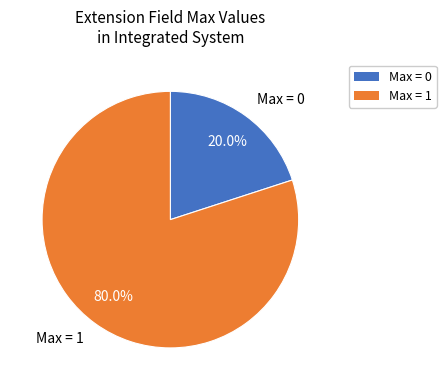

Is there a majority slice in this chart?

Yes